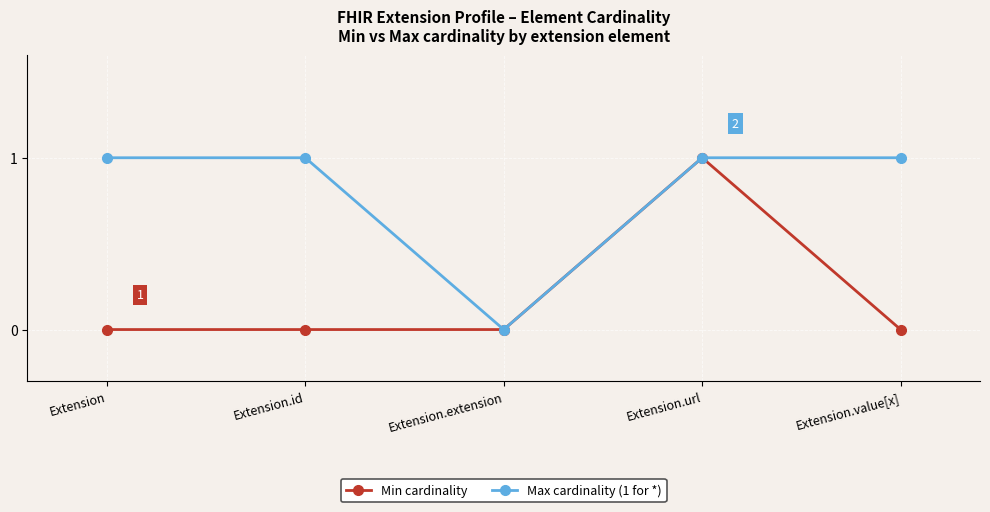

Which series has the largest total across all categories?

Max cardinality (1 for *)